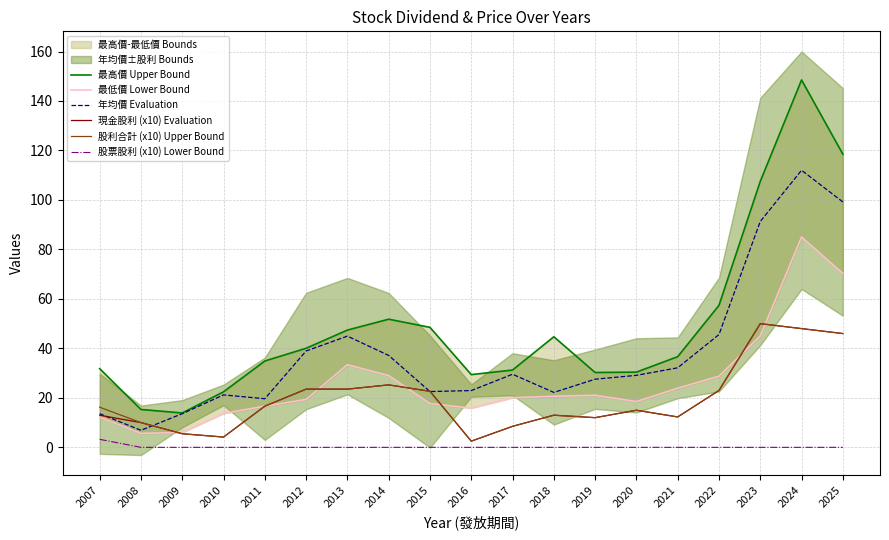

At how many categories does at least one series exceed 14?

18